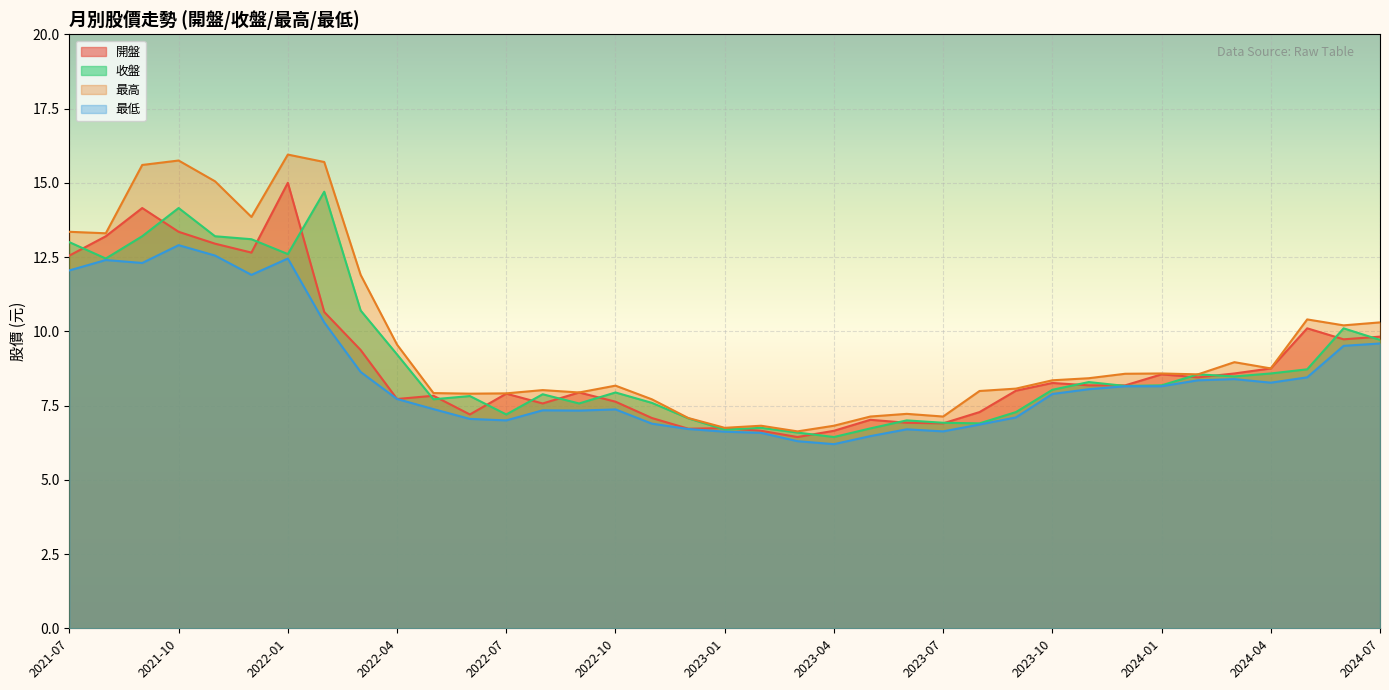

Rank the categories by 收盤 value from highest to lowest.

2022-02, 2021-10, 2021-09, 2021-11, 2021-12, 2021-07, 2022-01, 2021-08, 2022-03, 2024-06, 2024-07, 2022-04, 2024-05, 2024-04, 2024-02, 2024-03, 2023-11, 2024-01, 2023-12, 2023-10, 2022-10, 2022-08, 2022-06, 2022-05, 2022-11, 2022-09, 2023-09, 2022-07, 2022-12, 2023-06, 2023-07, 2023-08, 2023-02, 2023-05, 2023-01, 2023-03, 2023-04